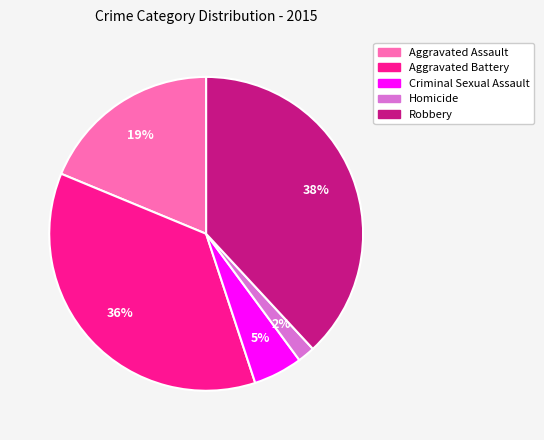

Approximately how many times larger is the value at Criminal Sexual Assault compared to Aggravated Battery?

0.1